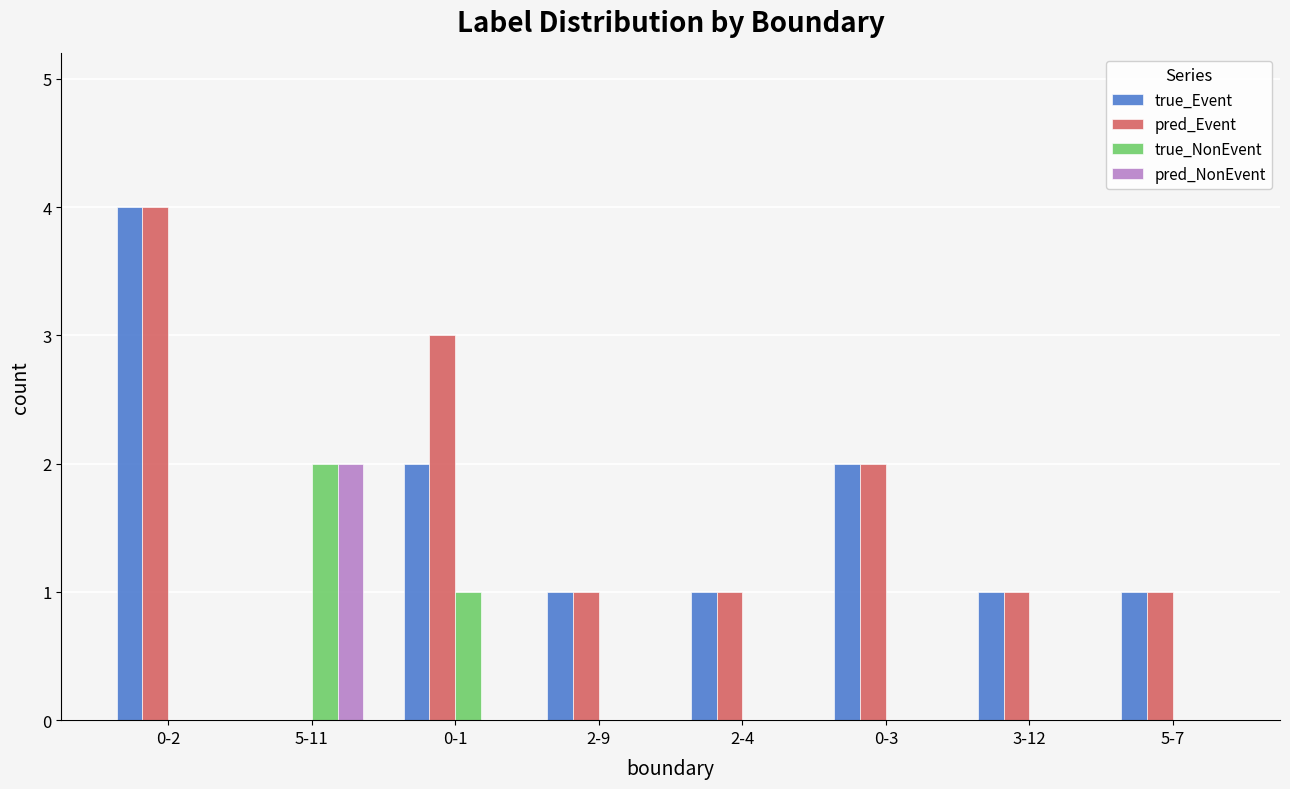

What is the greatest value displayed?

4